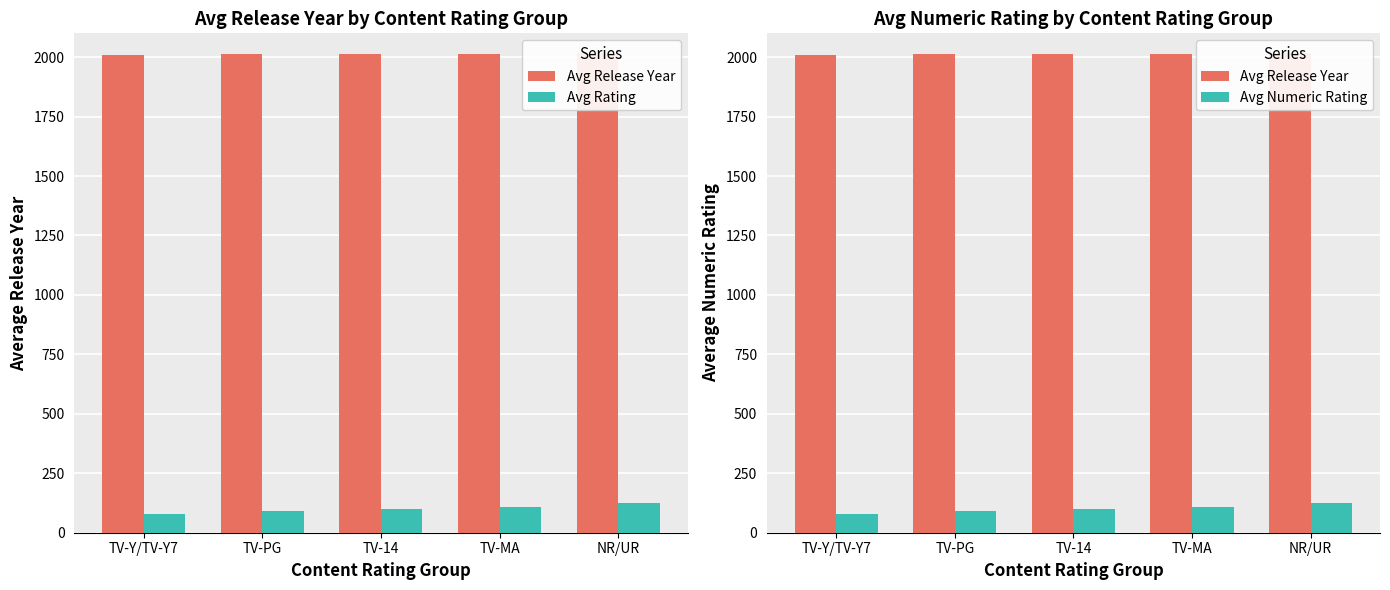

Rank the series by their maximum value, from highest to lowest.

Avg Release Year, Avg Rating, Avg Numeric Rating